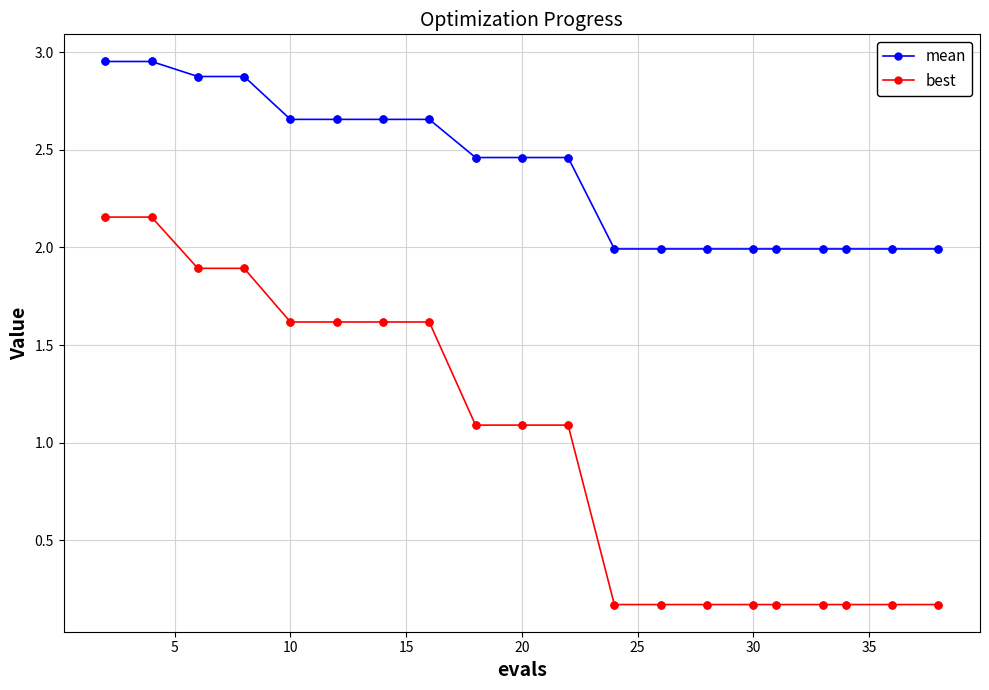

Which series has the largest range (max minus min)?

best